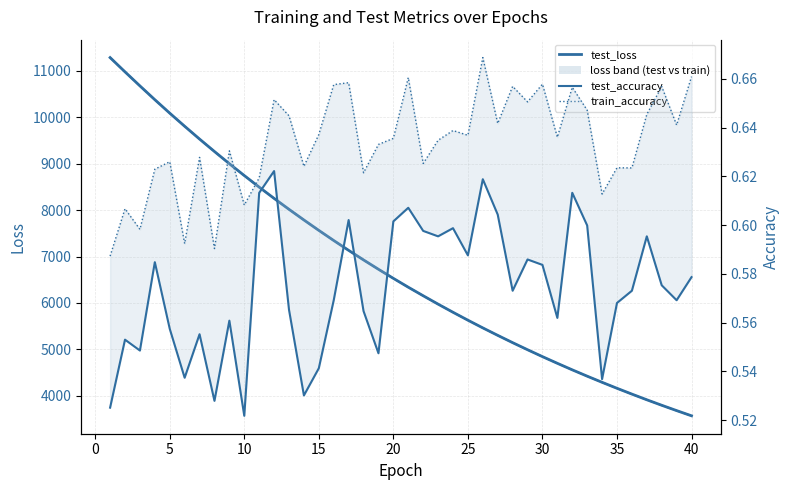

What is the maximum value for train_loss_line?

11280.0